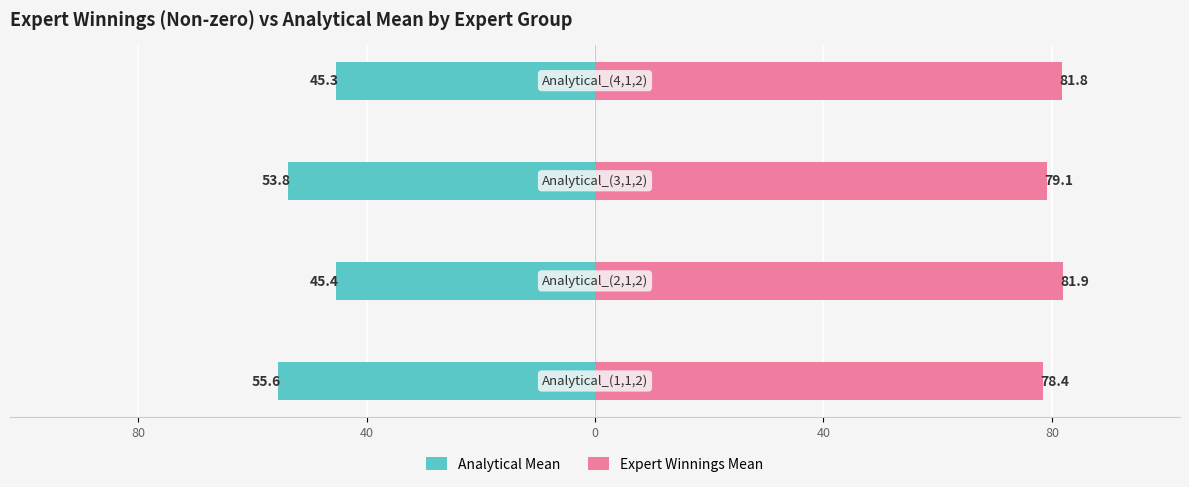

Rank the series by their maximum value, from lowest to highest.

Analytical Mean, Expert Winnings Mean